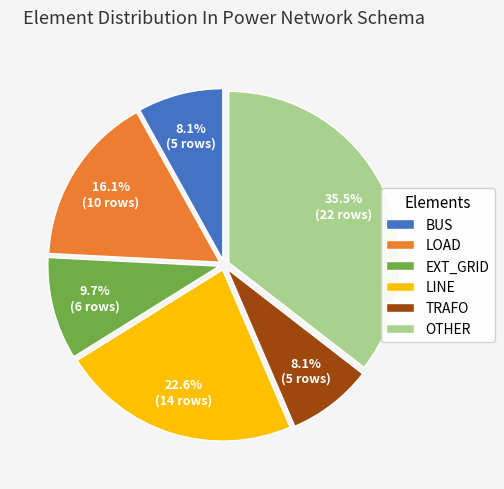

How many slices are in this pie chart?

6